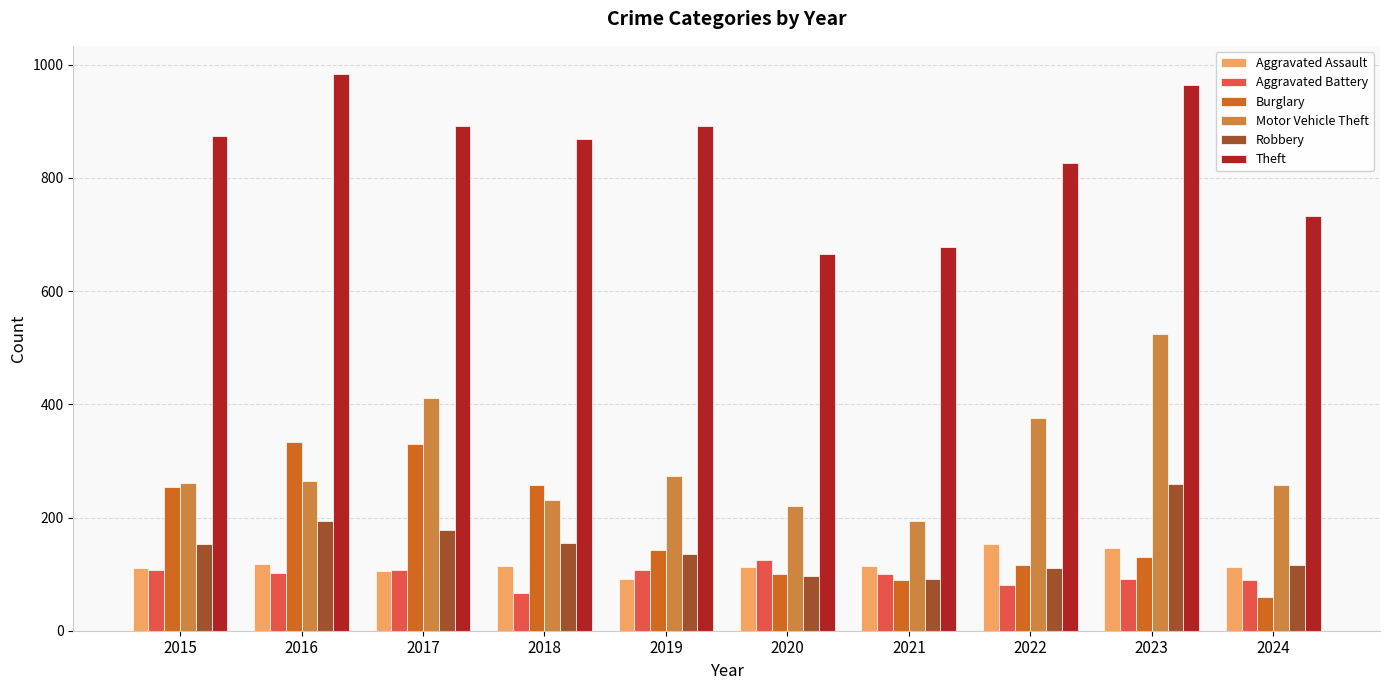

What is the difference between the Robbery values at 2015 and 2017?

24